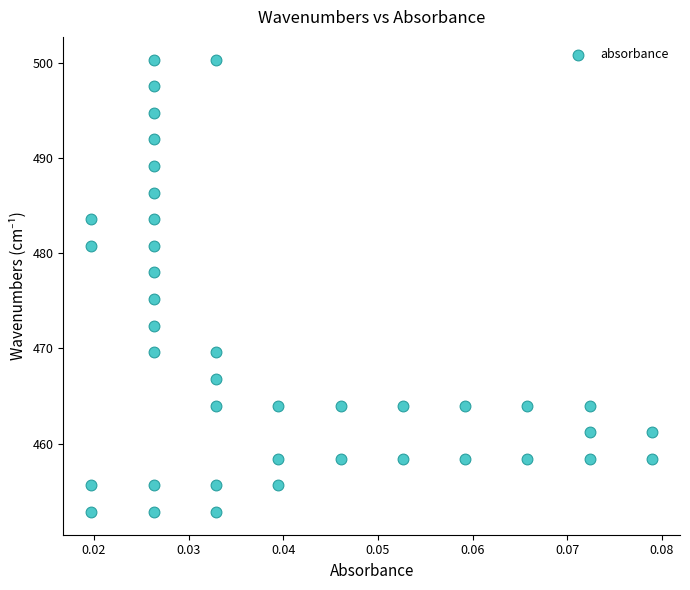

What is the range of Y values (max minus min)?

47.6